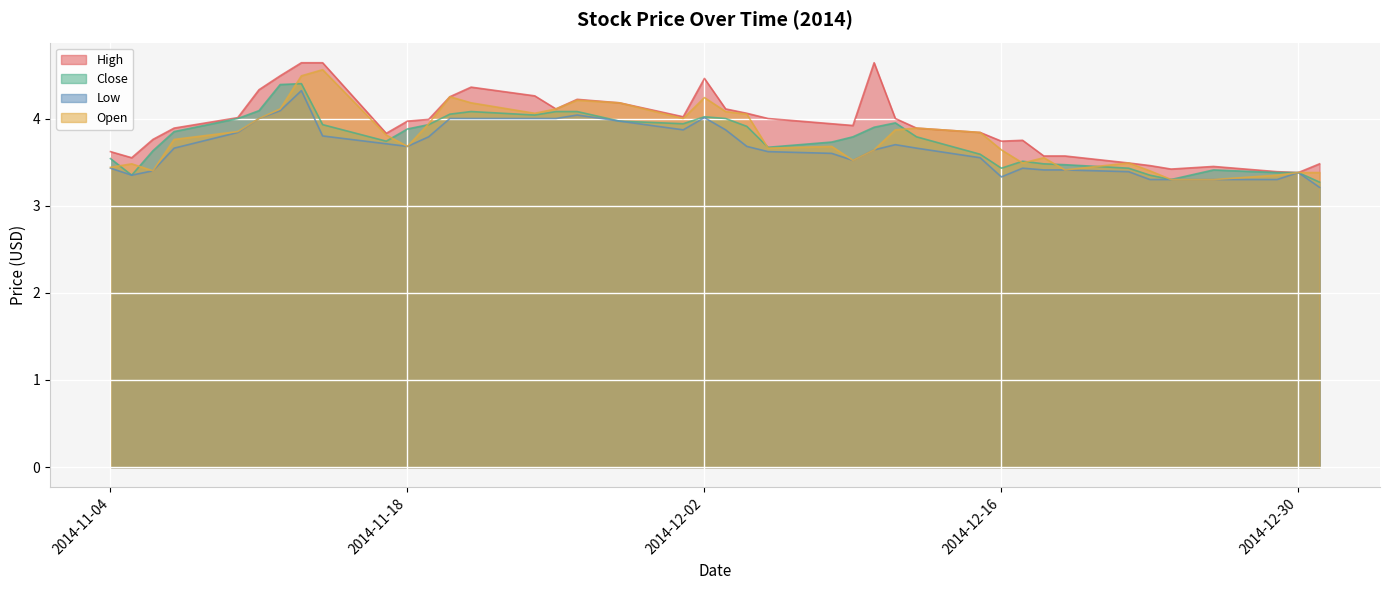

What is the minimum value for Low?

3.2